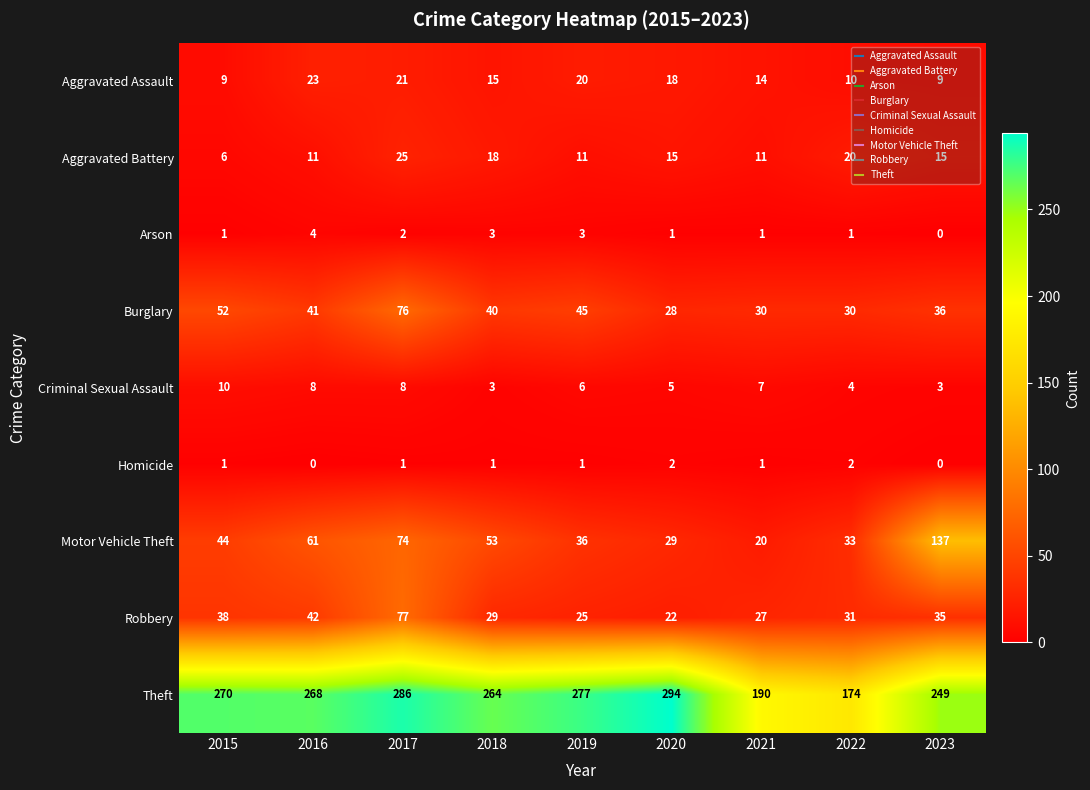

At which category is the sum across all series the highest?

2017